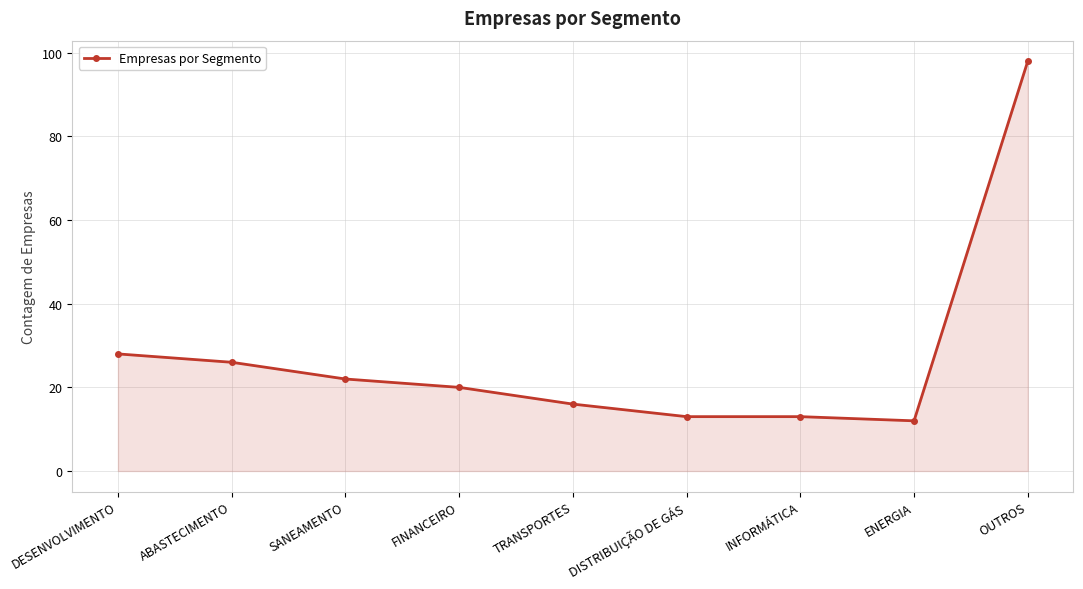

The chart shows a value of 39 at SANEAMENTO. True or false?

False